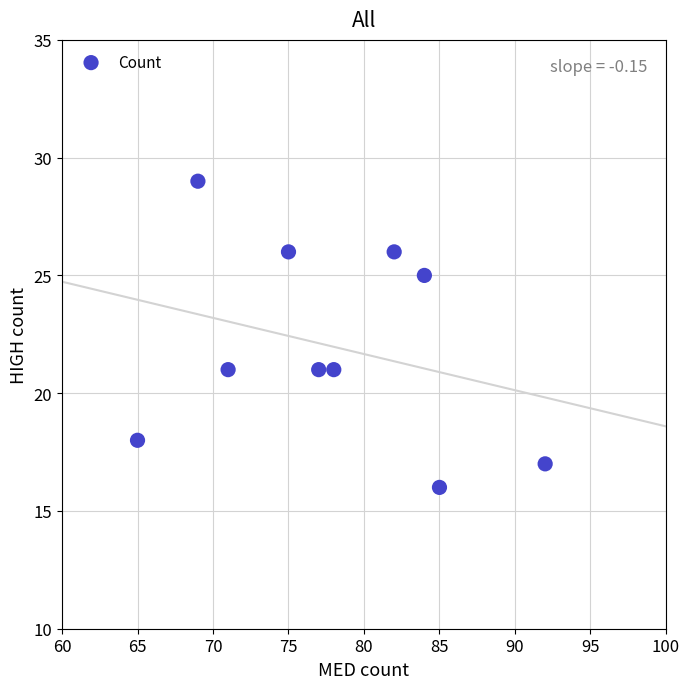

What is the average X value?

78